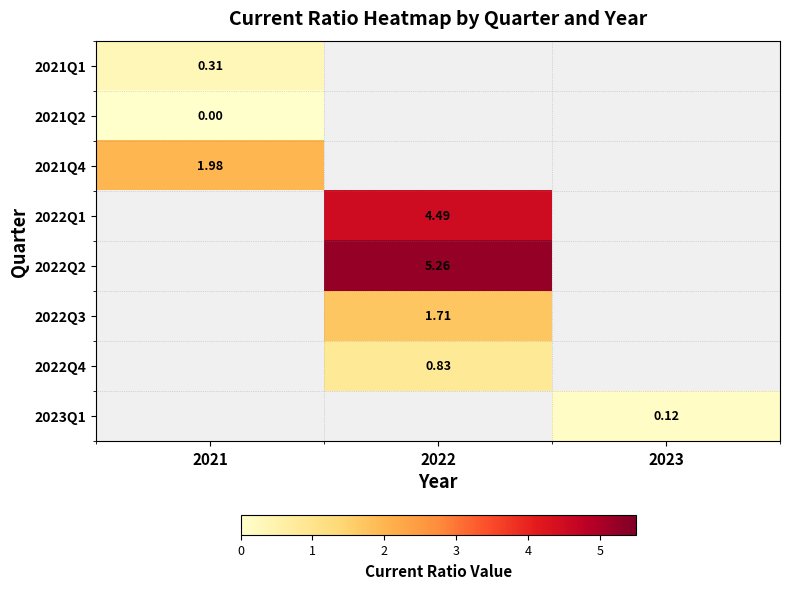

At 2021, list the series in order from largest to smallest.

2021Q4, 2021Q1, 2022Q1, 2022Q2, 2022Q3, 2022Q4, 2023Q1, 2021Q2